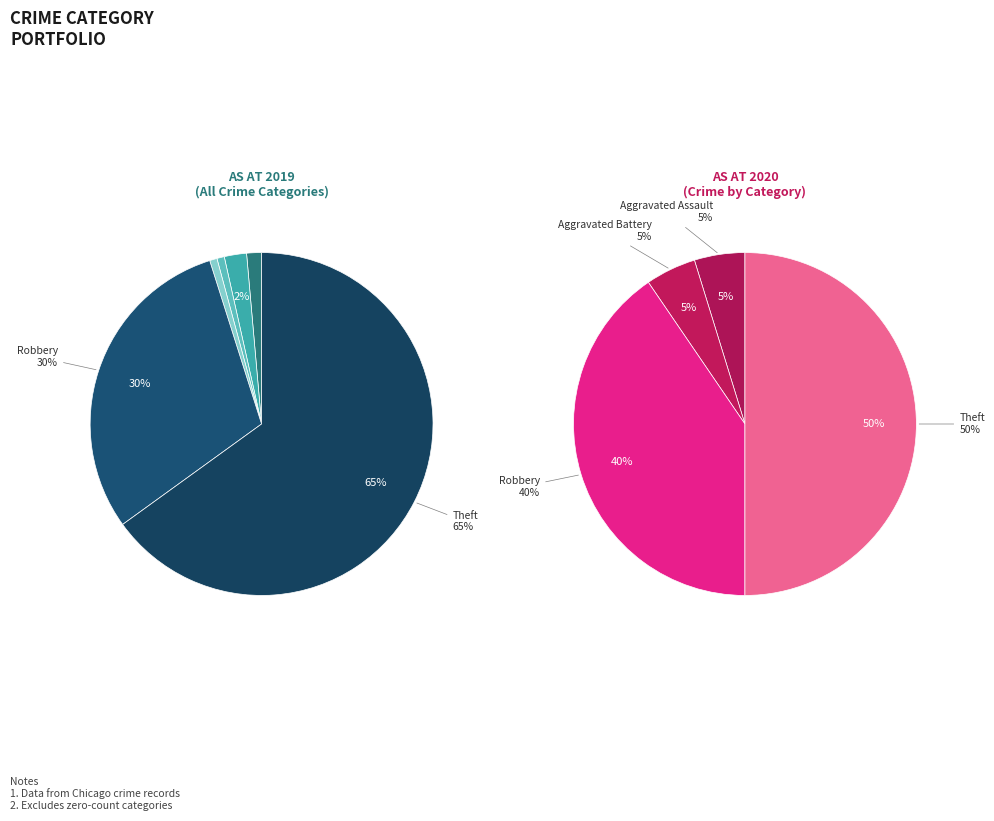

Is Homicide the majority of the pie?

No